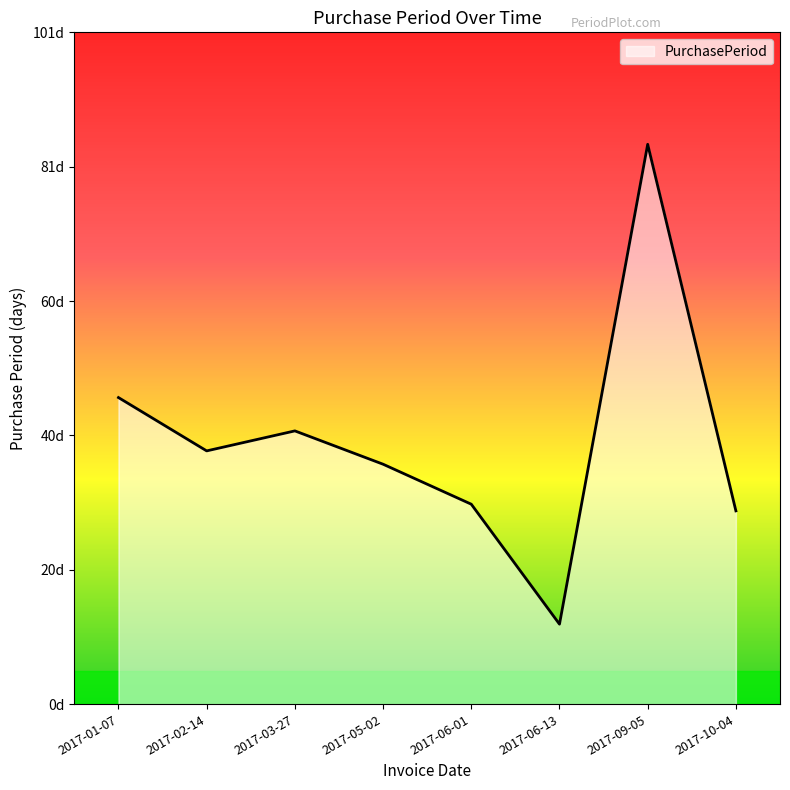

Reading right to left, extract all data points from this chart.

29	84	12	30	36	41	38	46